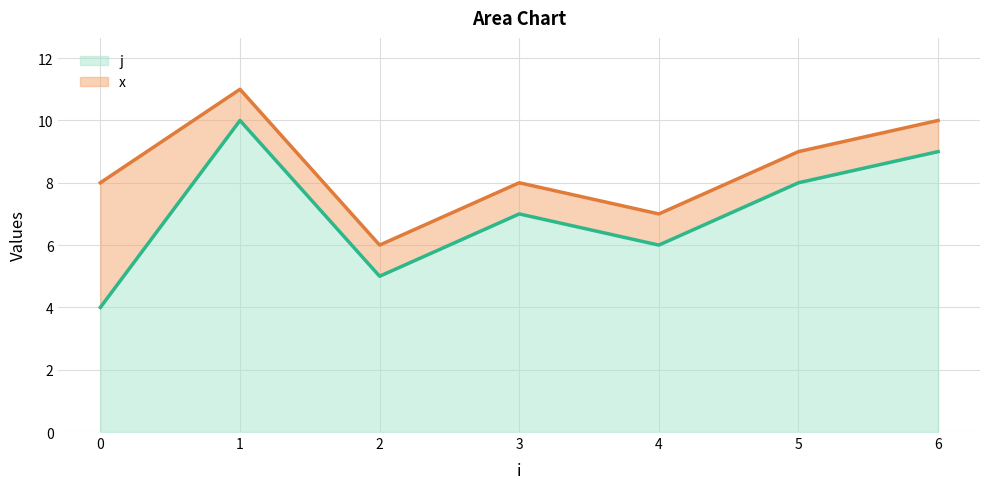

What is the maximum value for j?

10